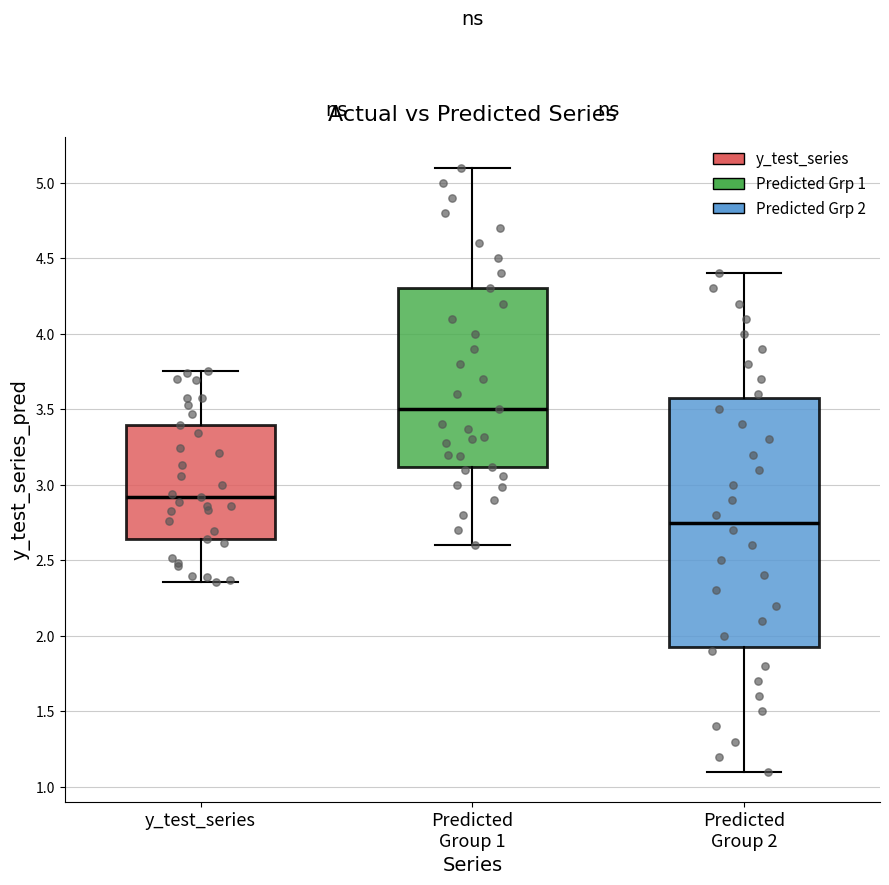

Reading left to right, read every box against the y-axis: the position of its median line, the range the box covers, and the ends of its whiskers. The values are not printed on the chart, so give them approximately, as read against the axis.

y_test_series: median 2.90, box 2.65 to 3.40, whiskers 2.35 to 3.75
Predicted Group 1: median 3.50, box 3.10 to 4.30, whiskers 2.60 to 5.10
Predicted Group 2: median 2.75, box 1.95 to 3.60, whiskers 1.10 to 4.40